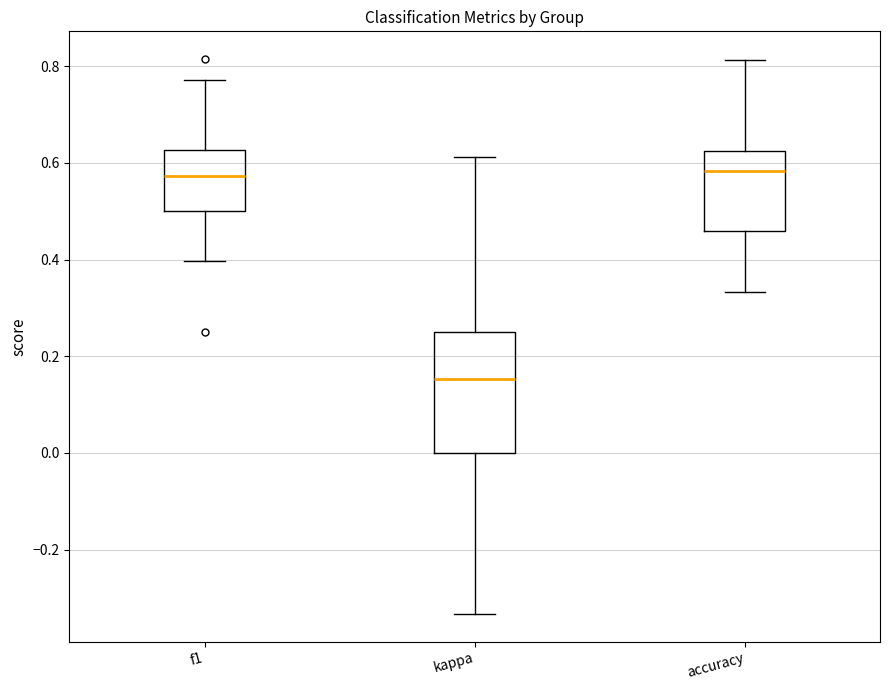

Reading left to right, read every box against the y-axis: the position of its median line, the range the box covers, and the ends of its whiskers. The values are not printed on the chart, so give them approximately, as read against the axis.

f1: median 0.58, box 0.50 to 0.62, whiskers 0.40 to 0.78
kappa: median 0.16, box 0.00 to 0.26, whiskers -0.34 to 0.62
accuracy: median 0.58, box 0.46 to 0.62, whiskers 0.34 to 0.82